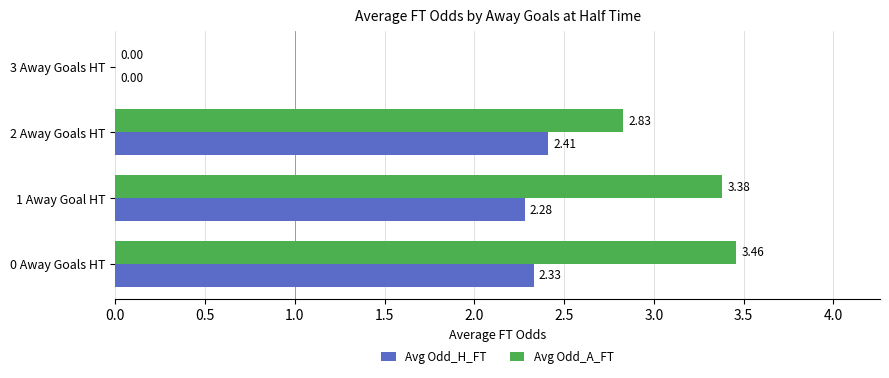

How many data points does each series have?

4